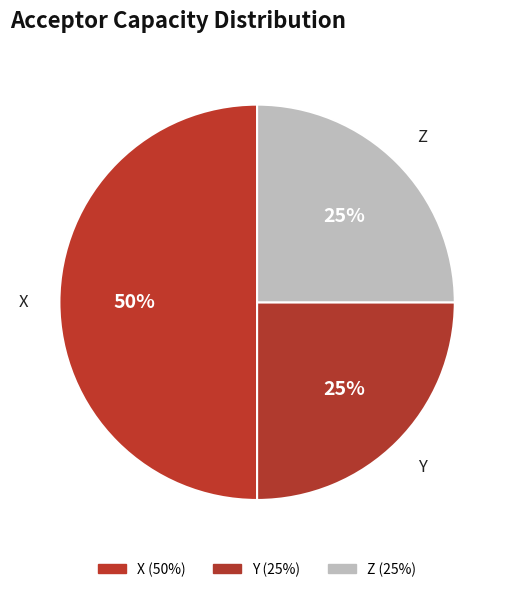

Approximately how many times larger is the value at Z compared to X?

0.5